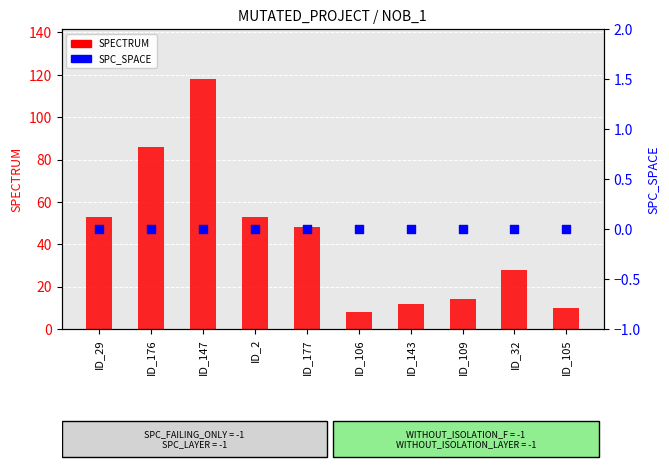

Is the value of SPC_SPACE at ID_143 greater than the value of SPECTRUM at ID_32?

No